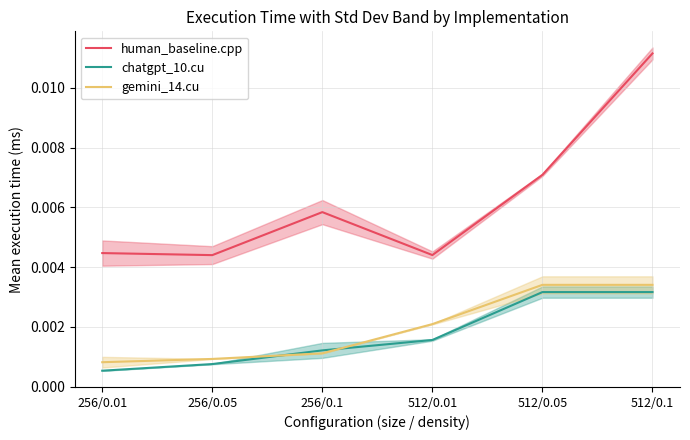

Between 256/0.05 and 512/0.1, which is larger?

512/0.1